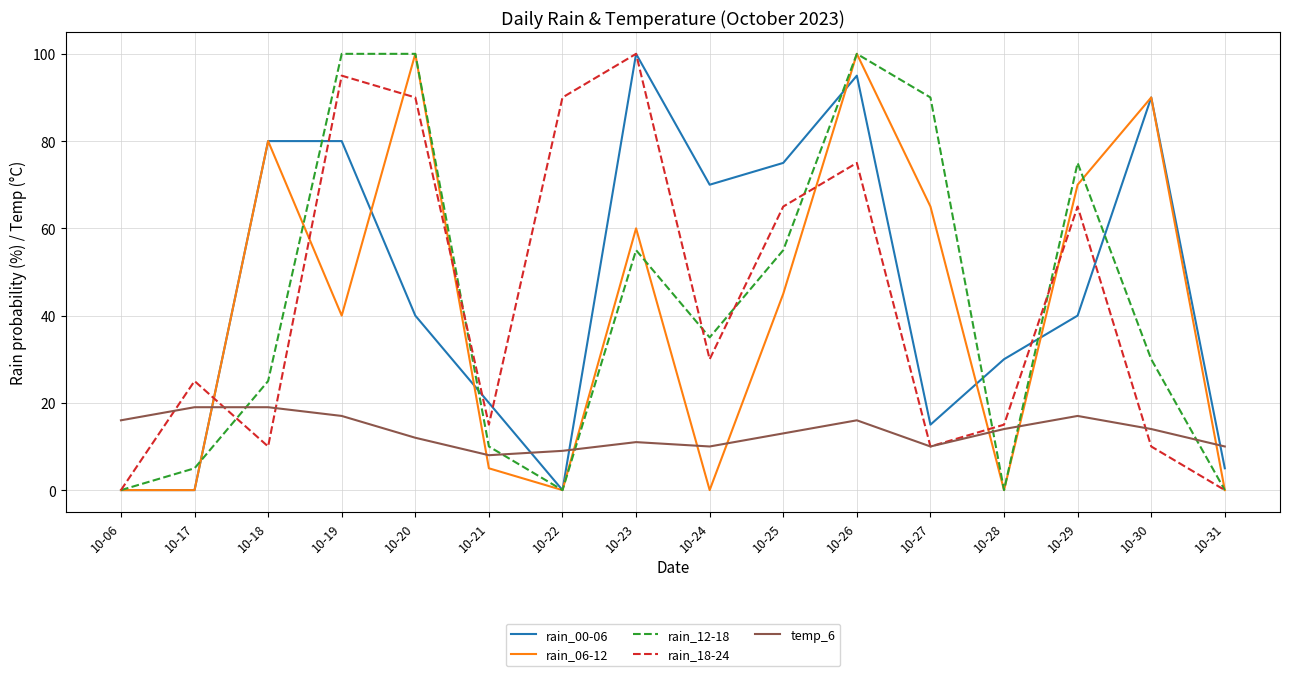

What is the maximum value shown in the chart?

100